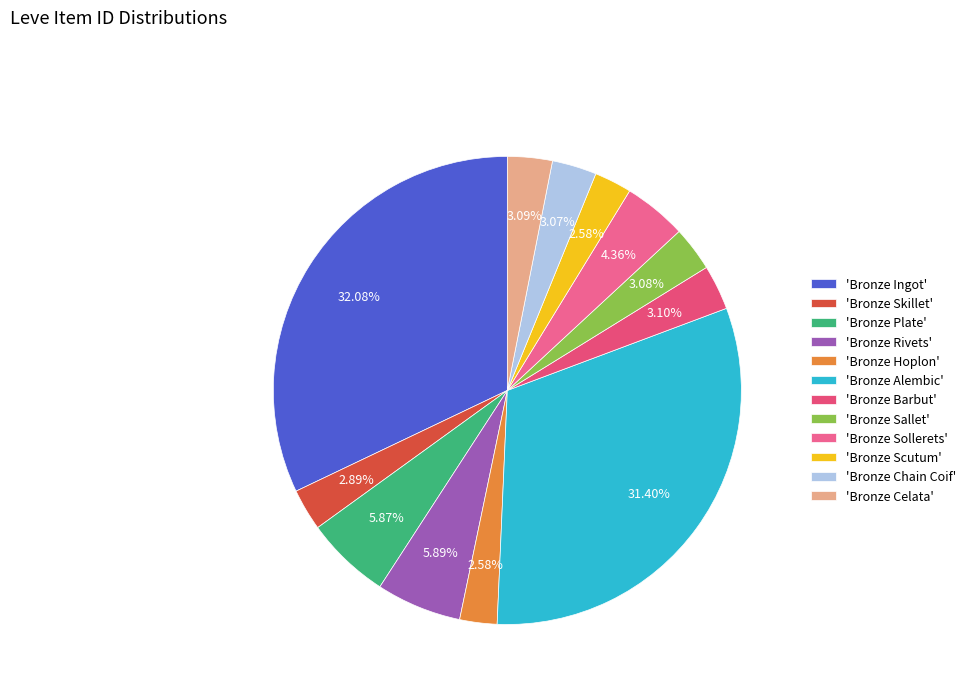

How many slices are in this pie chart?

12